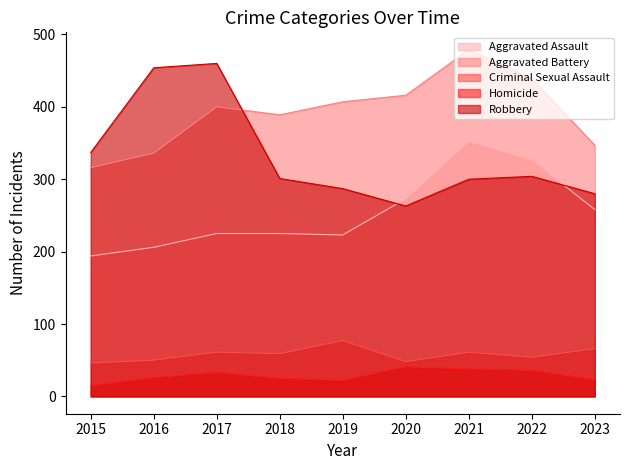

At how many categories does at least one series exceed 331?

9